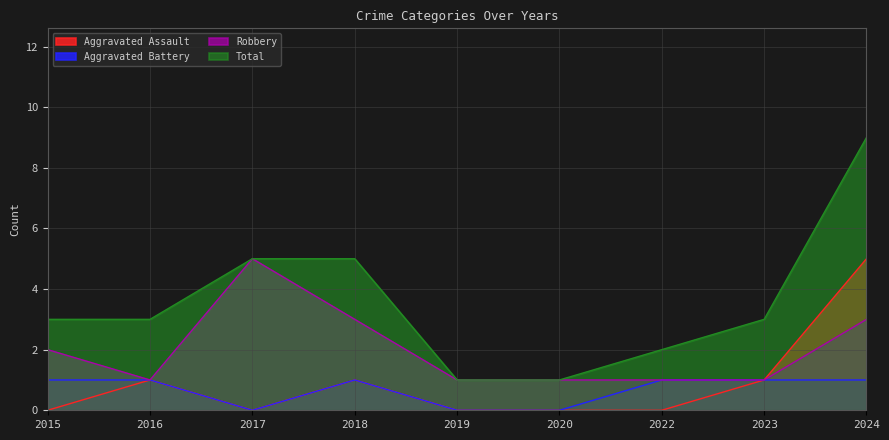

Which series changed the most between 2016 and 2020?

Total